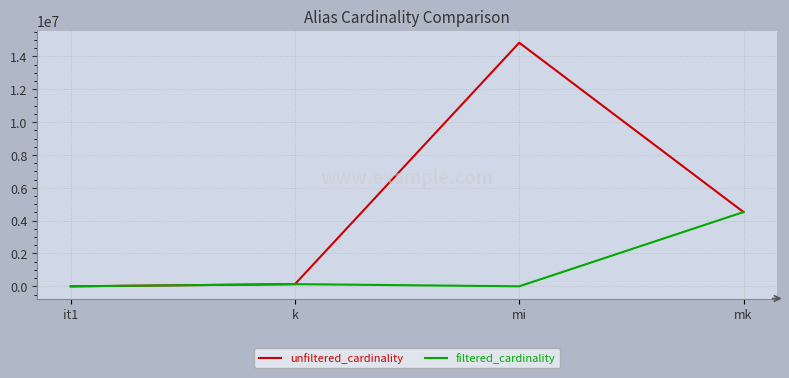

What is the sum of the filtered_cardinality values at mi and mk?

4525713